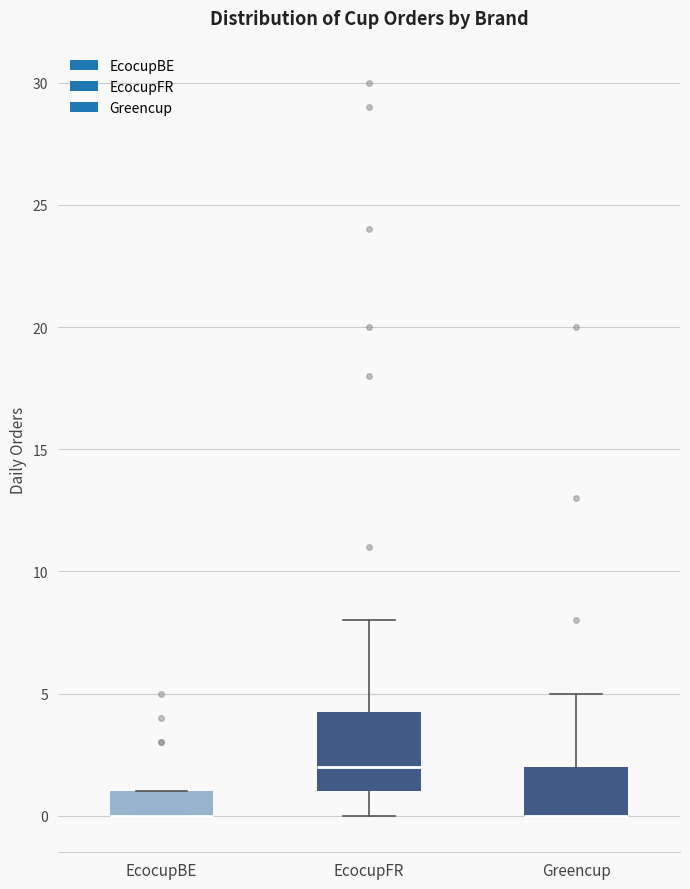

Reading left to right, read every box against the y-axis: the position of its median line, the range the box covers, and the ends of its whiskers. The values are not printed on the chart, so give them approximately, as read against the axis.

EcocupBE: median 0.0 (drawn on the box's lower edge), box 0.0 to 1.0, whiskers 0.0 to 1.0
EcocupFR: median 2.0, box 1.0 to 4.5, whiskers 0.0 to 8.0
Greencup: median 0.0 (drawn on the box's lower edge), box 0.0 to 2.0, whiskers 0.0 to 5.0